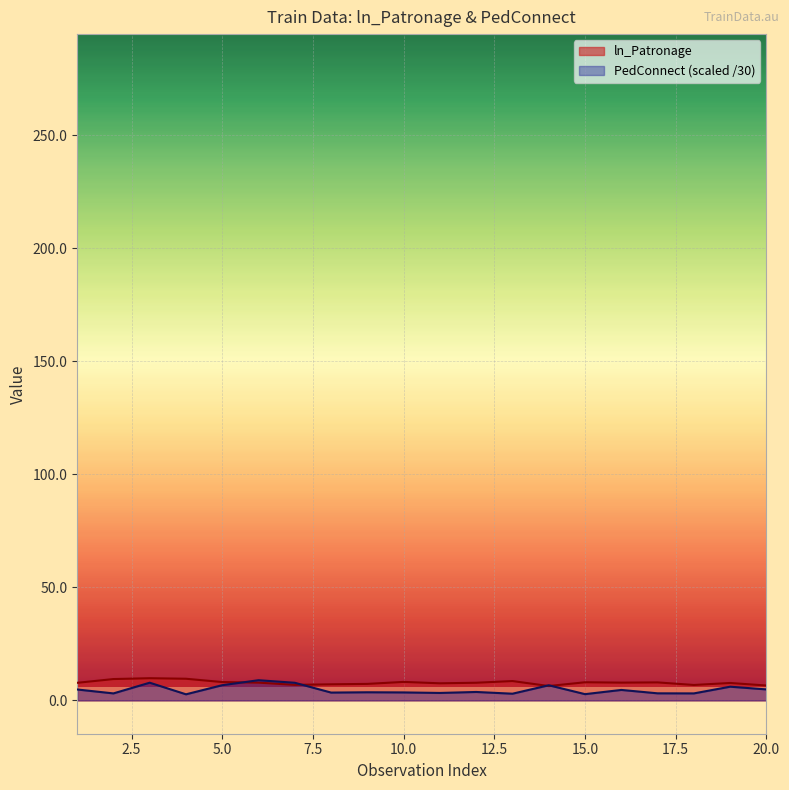

At how many categories does at least one series exceed 5?

20